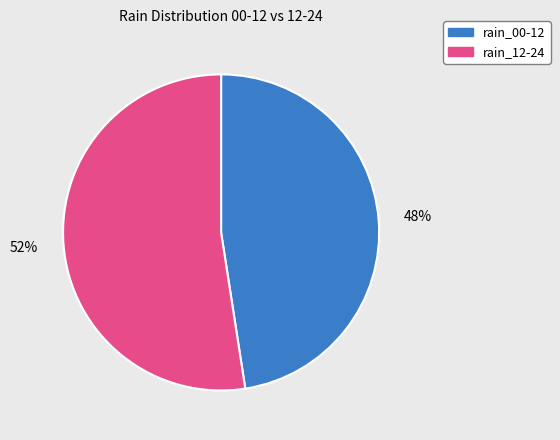

Is there a majority slice in this chart?

Yes